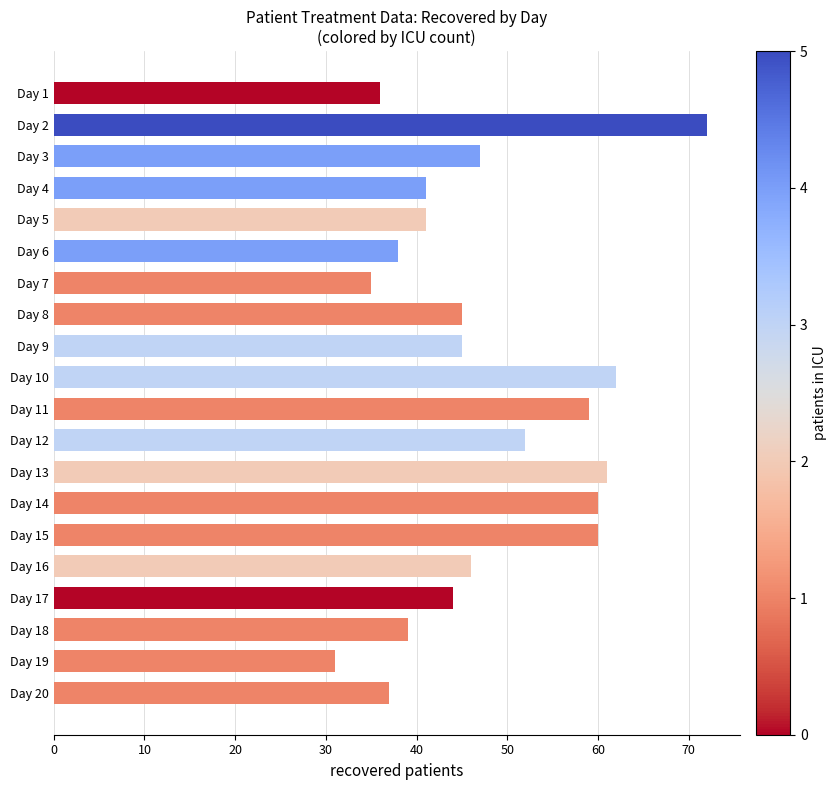

True or false: the data shows 73 at Day 8.

False